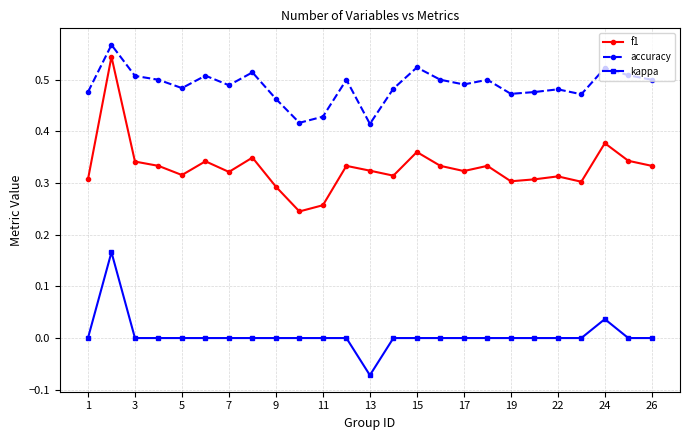

Which series has the largest total across all categories?

accuracy